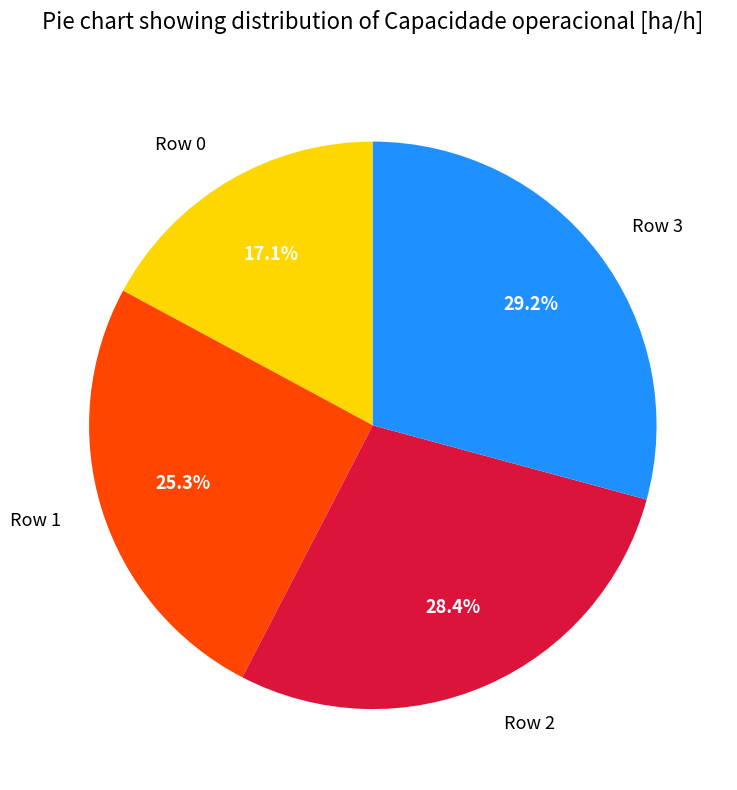

How many segments does this pie chart have?

4